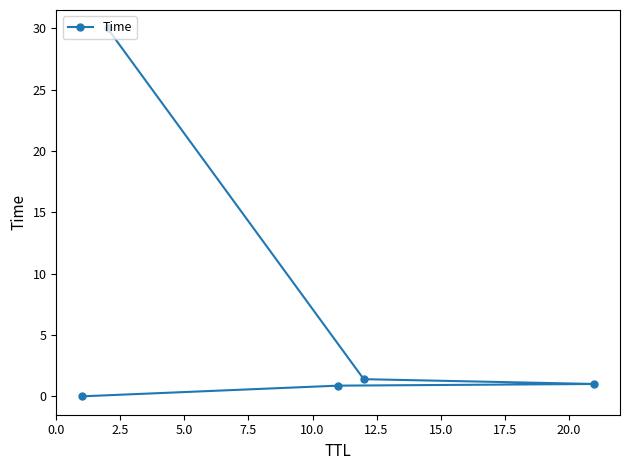

What is the value of the 5th point from the left?

1.0